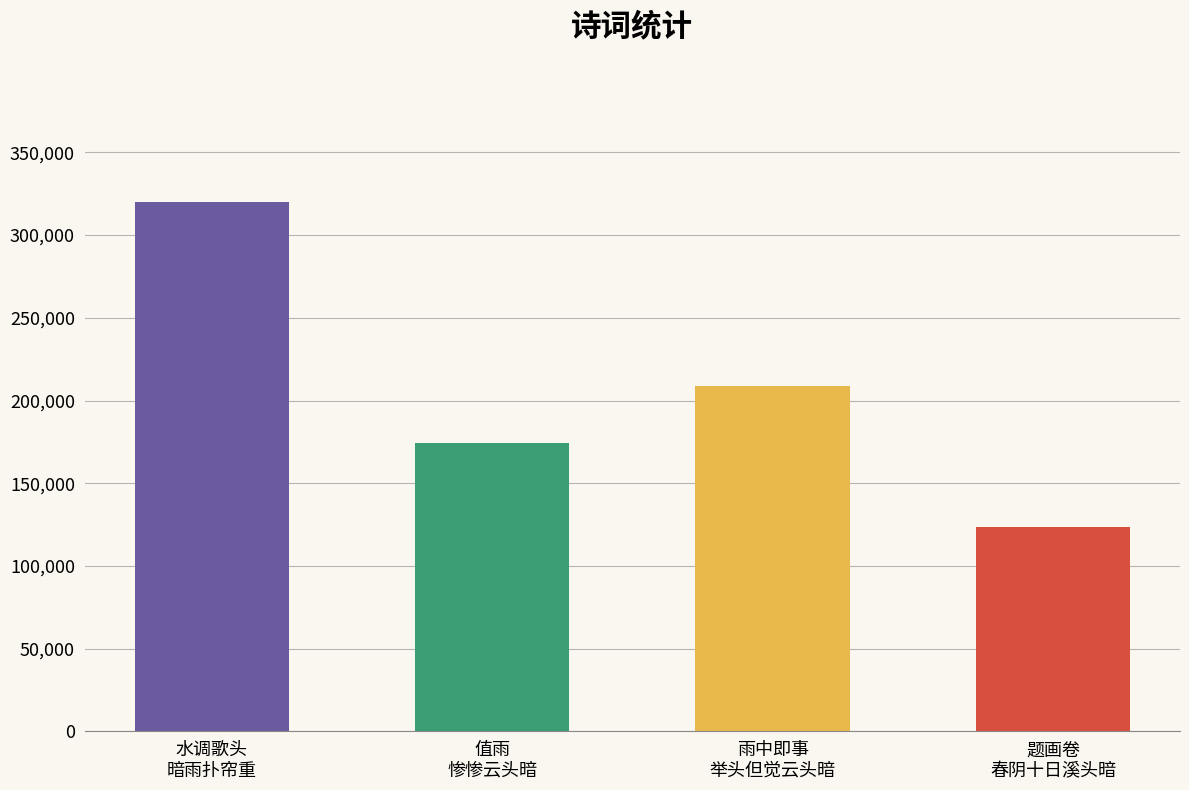

What is the change in value from 值雨
惨惨云头暗 to 题画卷
春阴十日溪头暗?

-51108